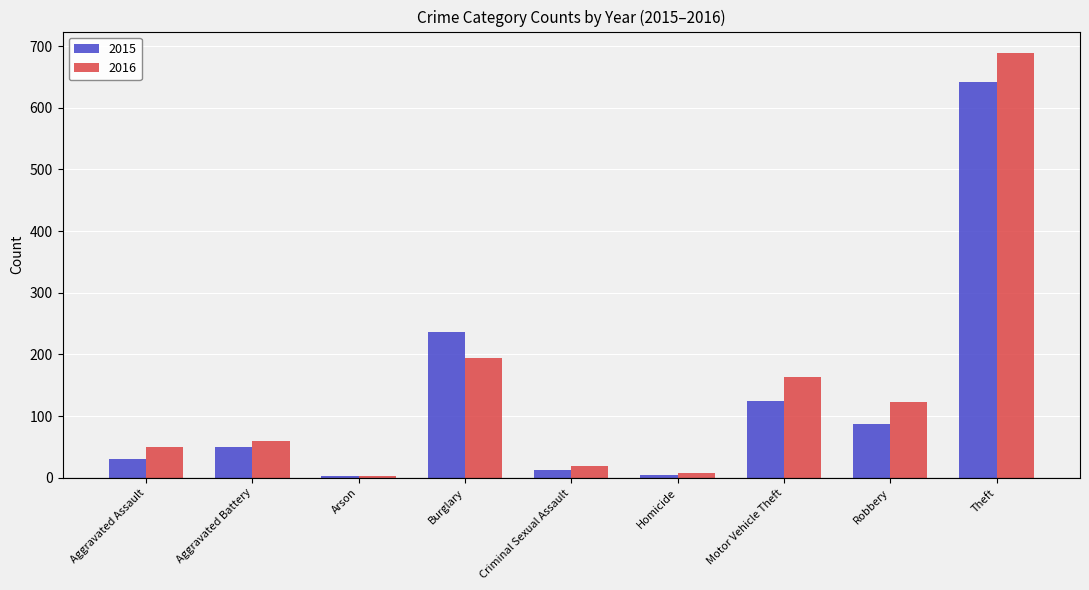

What is the spread (max minus min) of values at Theft?

48